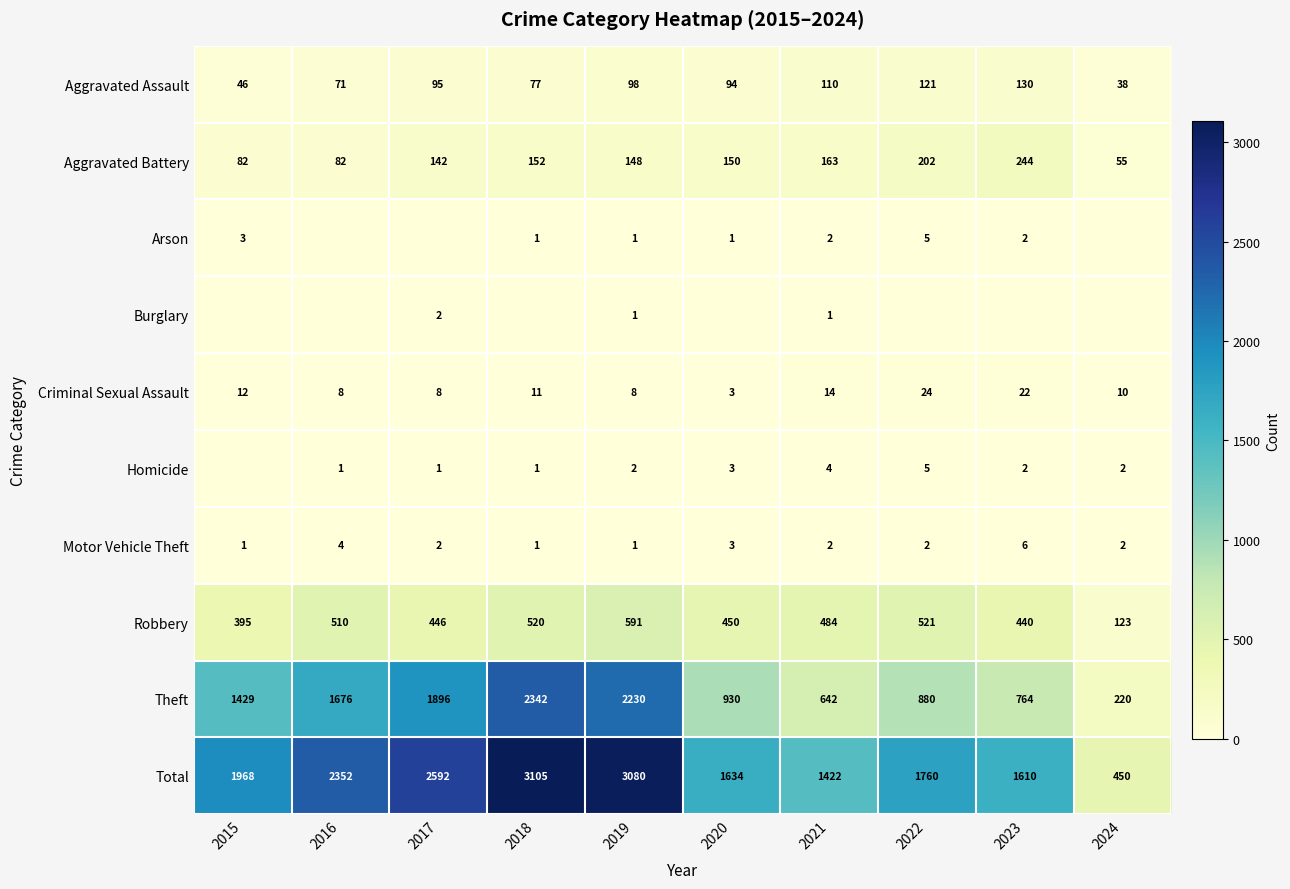

What is the total value across all series at 2022?

3520